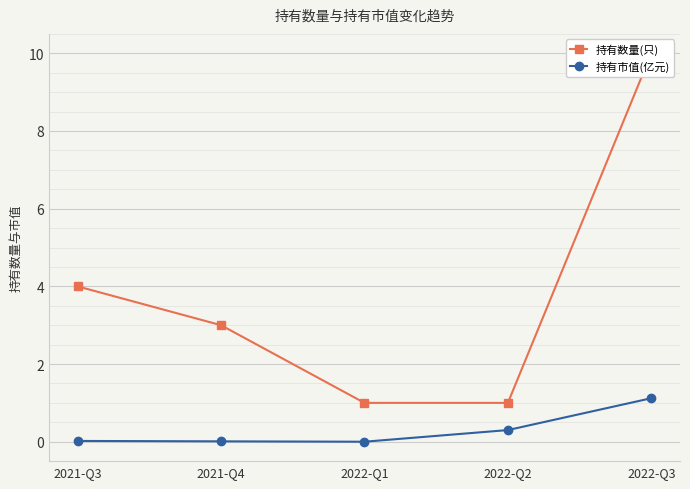

What is the highest value of the 持有数量(只) series?

10.0